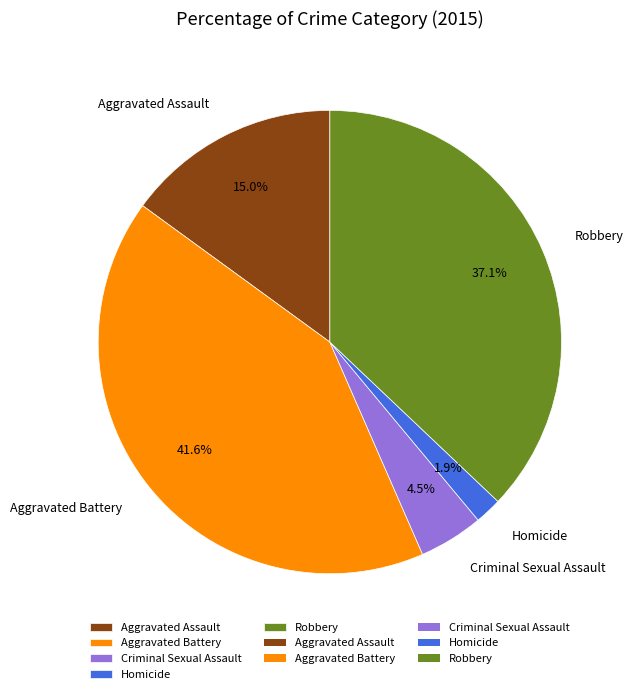

What is the smallest slice in the pie chart?

Homicide